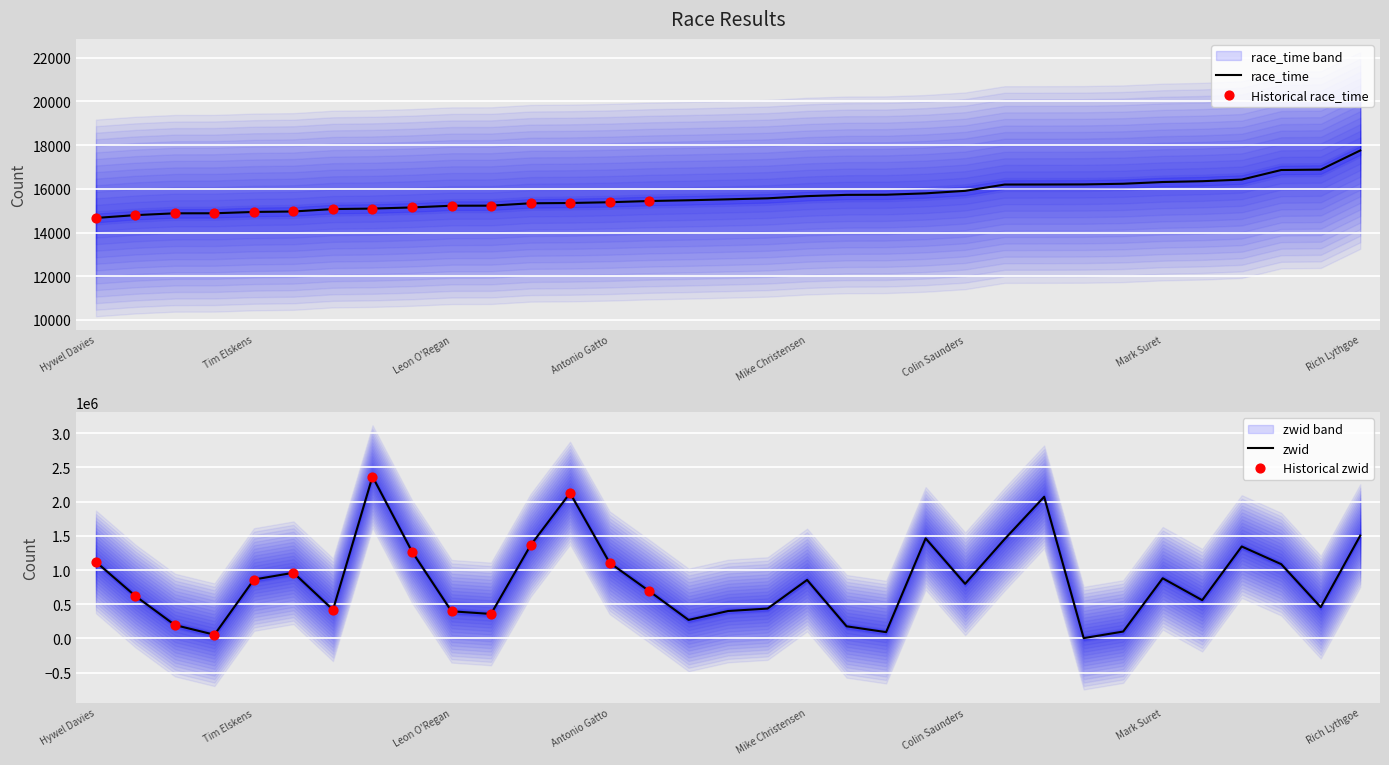

What is the total value across all series at Antti Vale?

210565.1